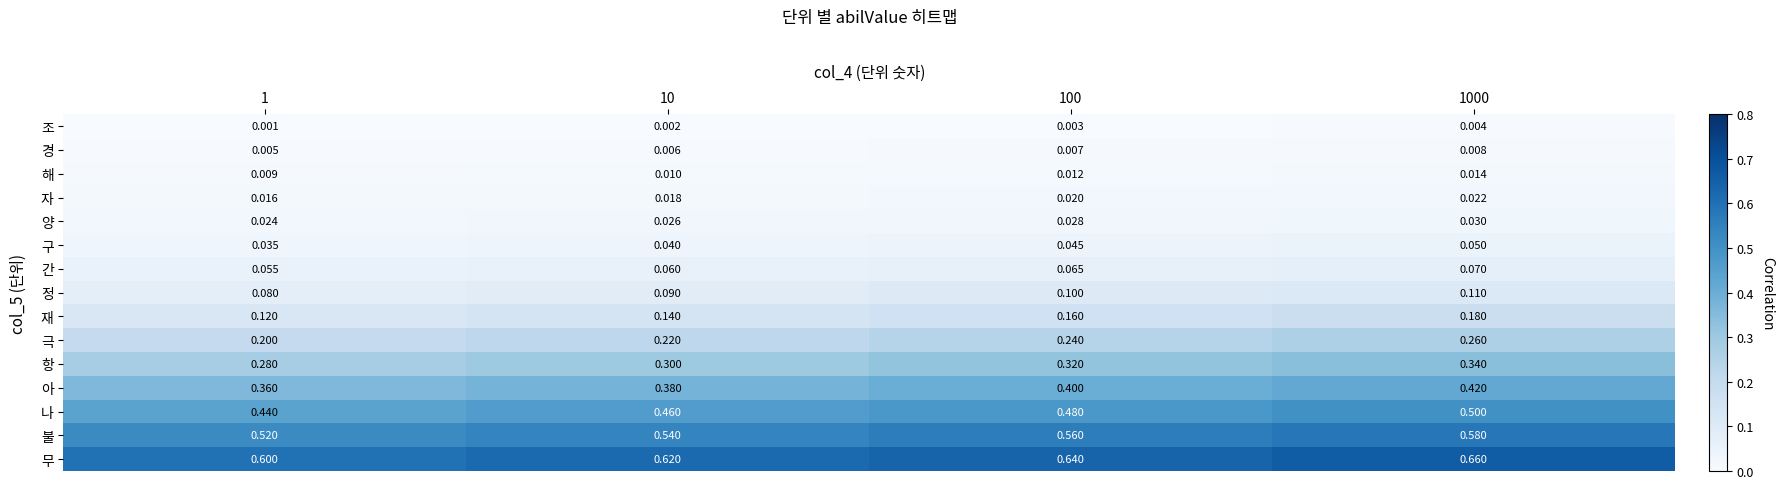

Is the value of 무 at 1 greater than the value of 극 at 1000?

Yes